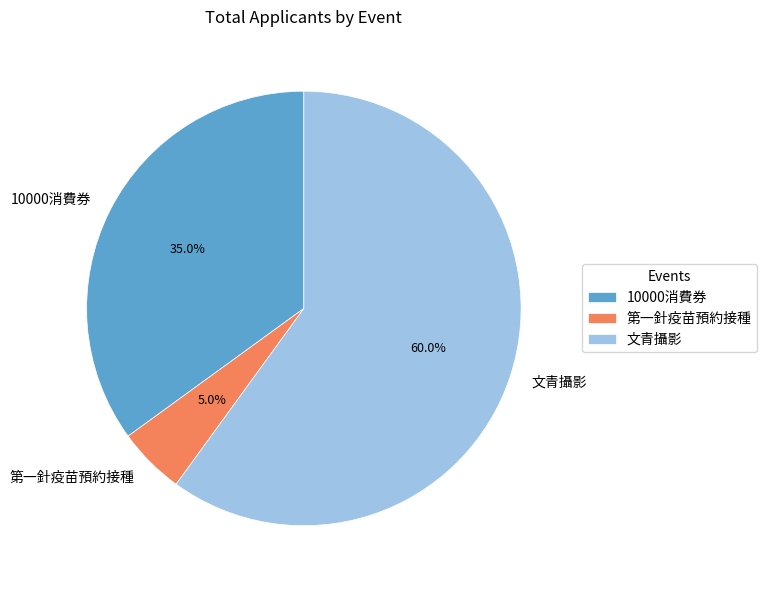

True or false: 10000消費券 accounts for 35% of the total.

True